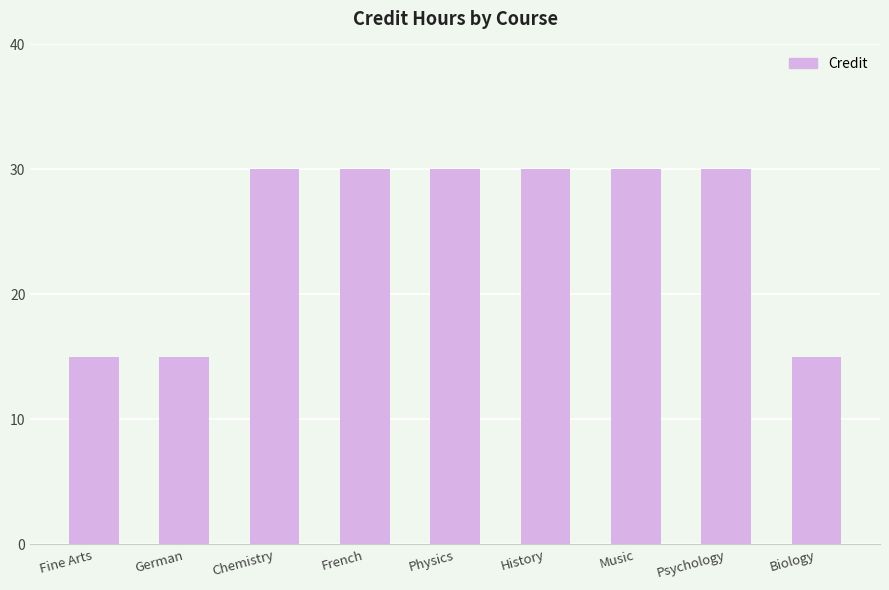

The chart shows a value of 4 at German. True or false?

False